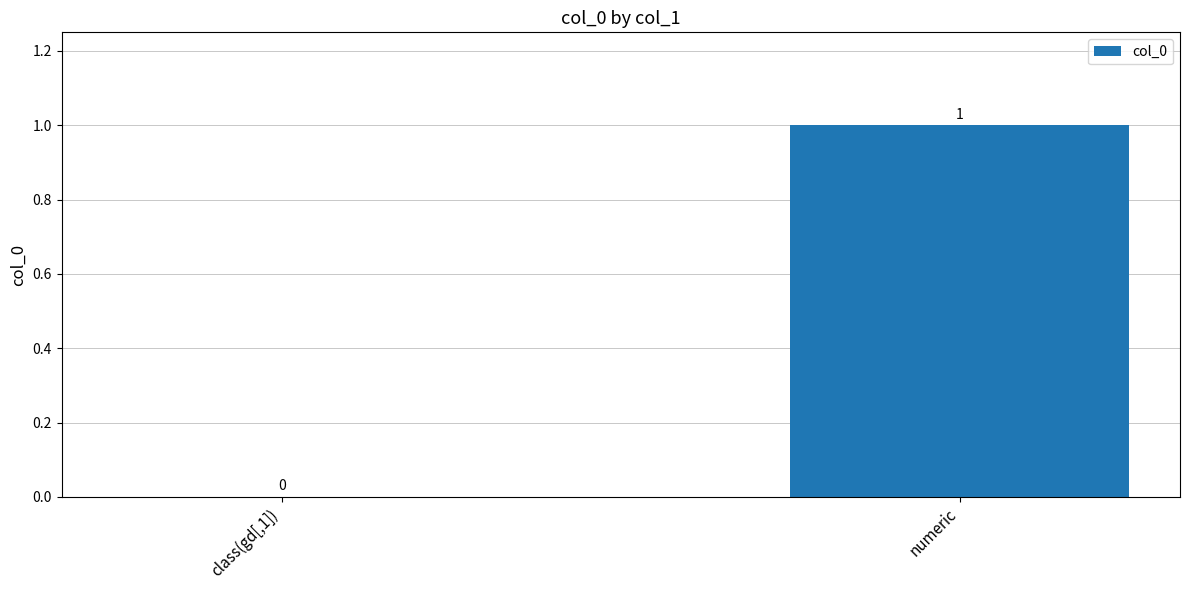

True or false: the data shows 1 at numeric.

True